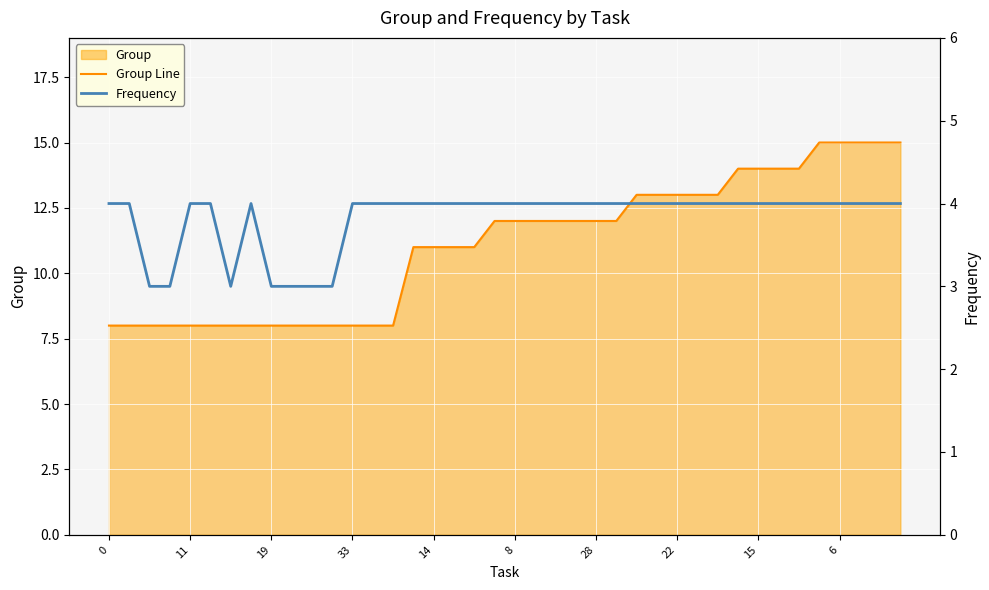

What is the minimum value for Group Line?

8